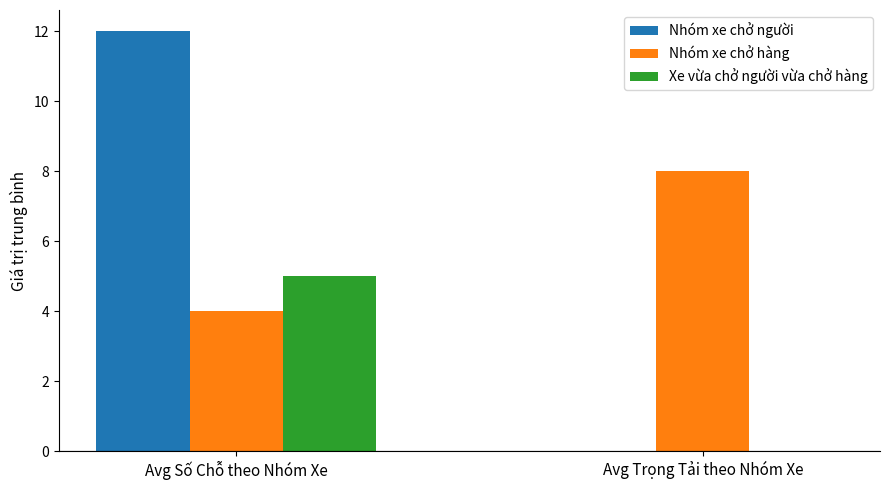

How many Xe vừa chở người vừa chở hàng values are between 0 and 5?

2